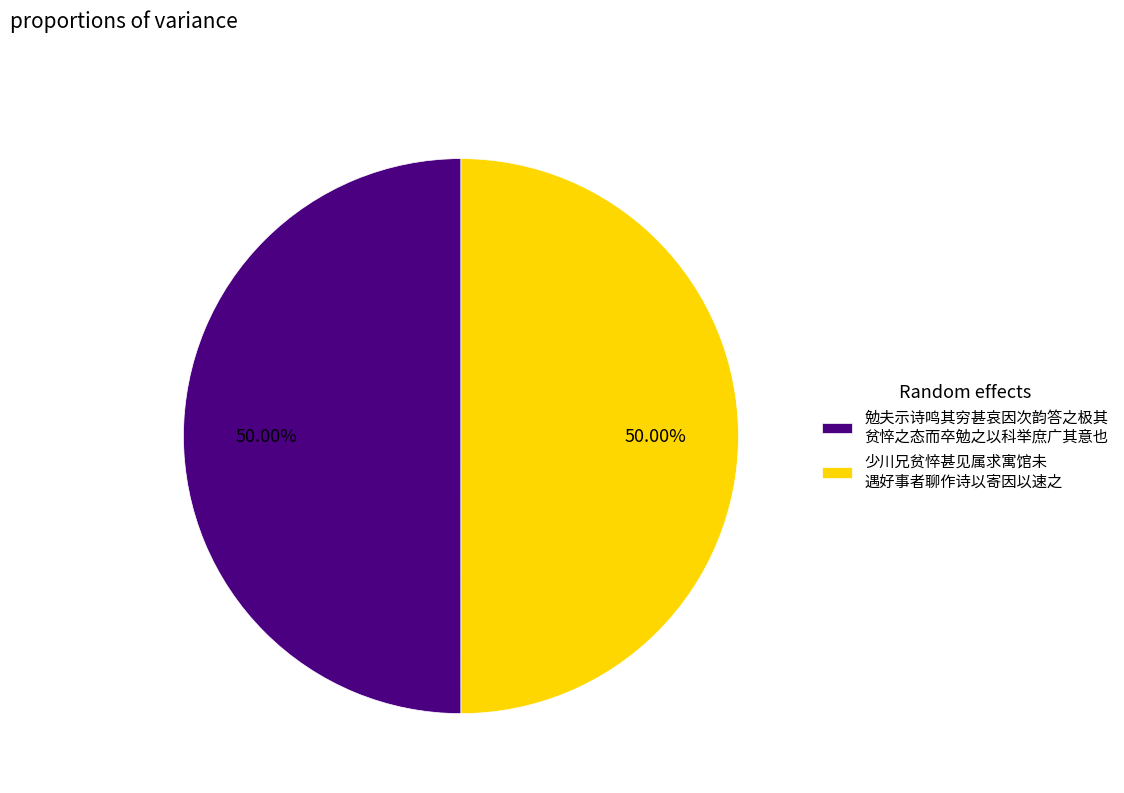

Approximately how many times larger is the value at 勉夫示诗鸣其穷甚哀因次韵答之极其 贫悴之态而卒勉之以科举庶广其意也 compared to 少川兄贫悴甚见属求寓馆未 遇好事者聊作诗以寄因以速之?

1.0